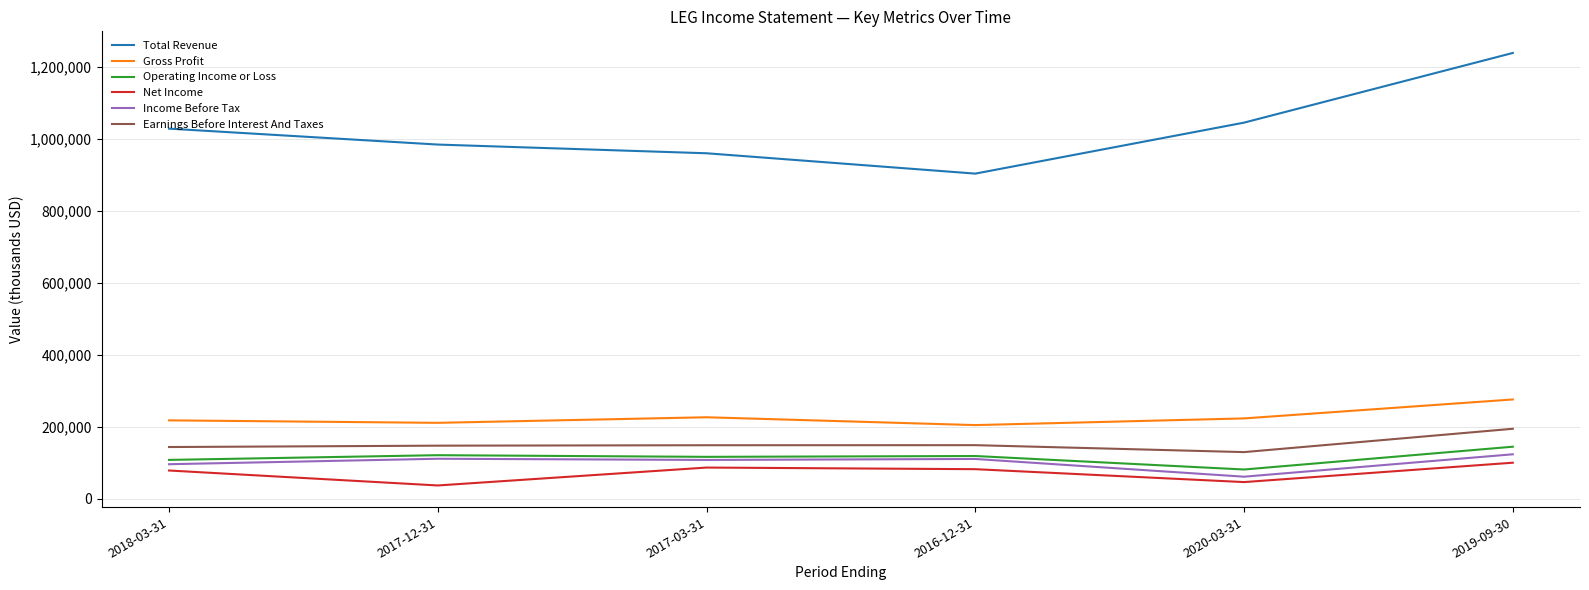

At which category is the sum across all series the highest?

2019-09-30